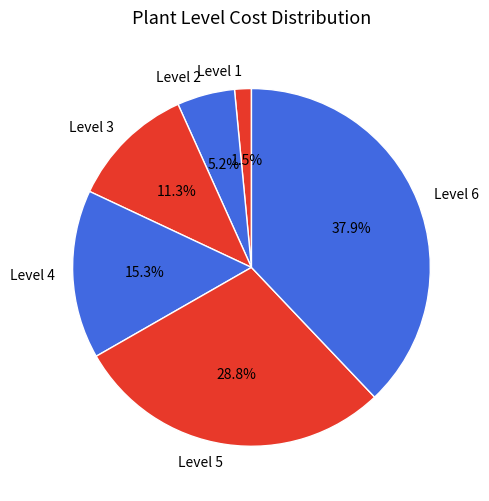

To the nearest percent, what is the average slice percentage?

17%